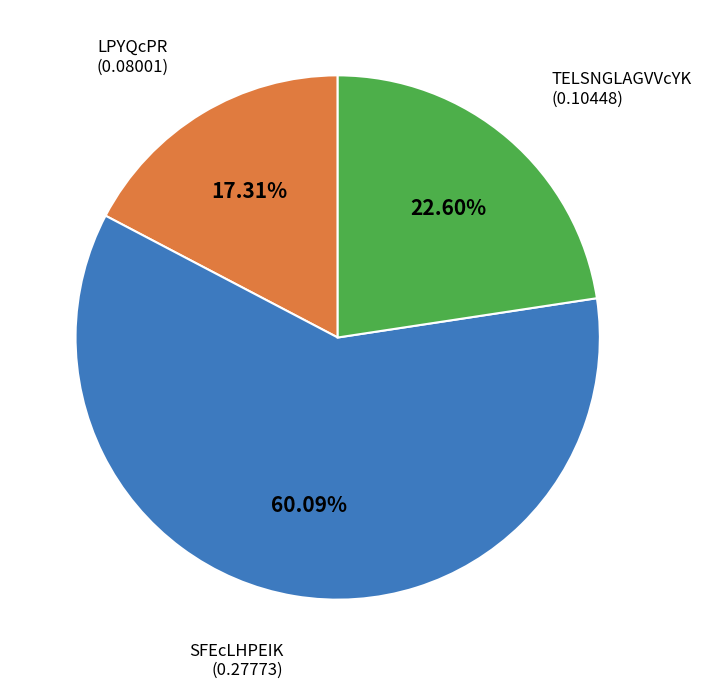

Is there any slice that represents more than half of the pie?

Yes